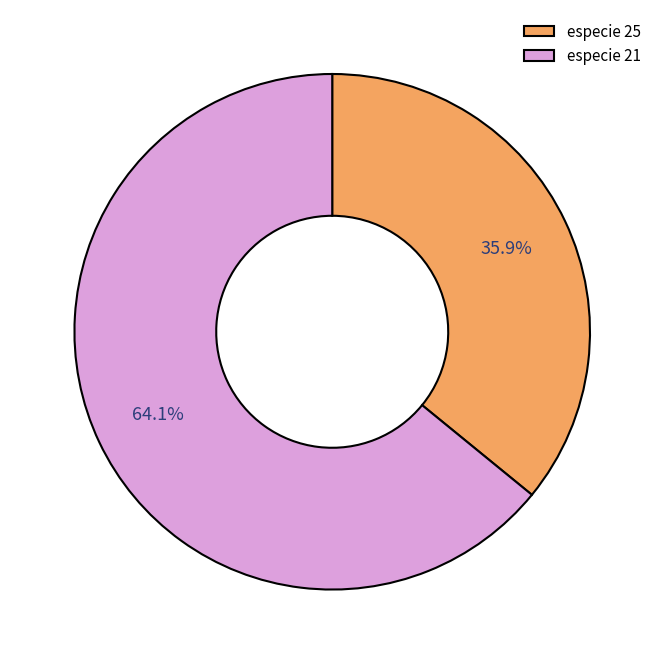

Is the sum of especie 25 and especie 21 greater than half?

Yes